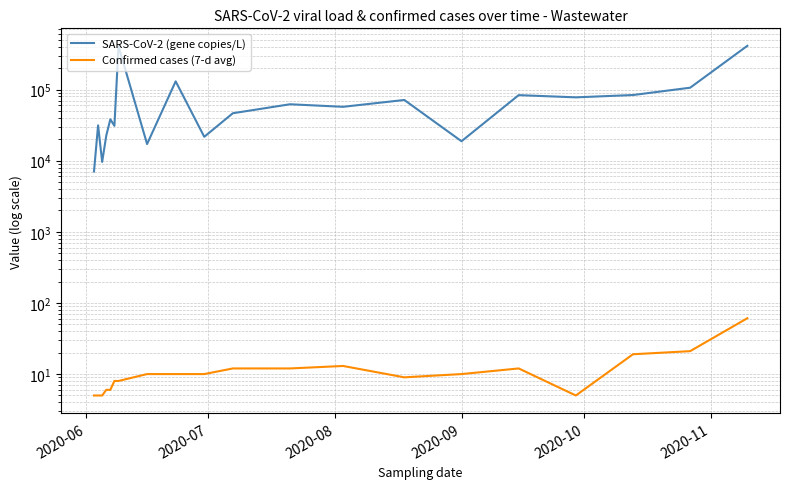

Rank the series at 2020-10 from lowest to highest value.

Confirmed cases (7-d avg), SARS-CoV-2 (gene copies/L)